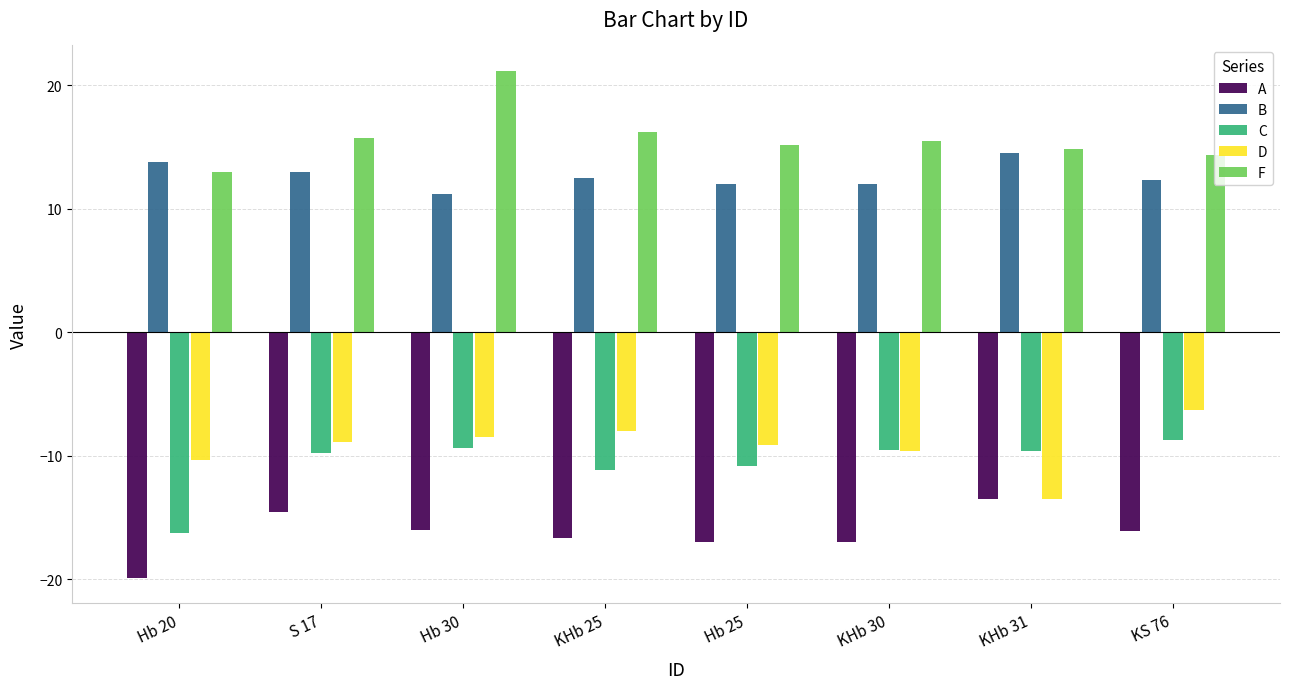

What is the difference between the second highest and second lowest values in the B series?

1.8